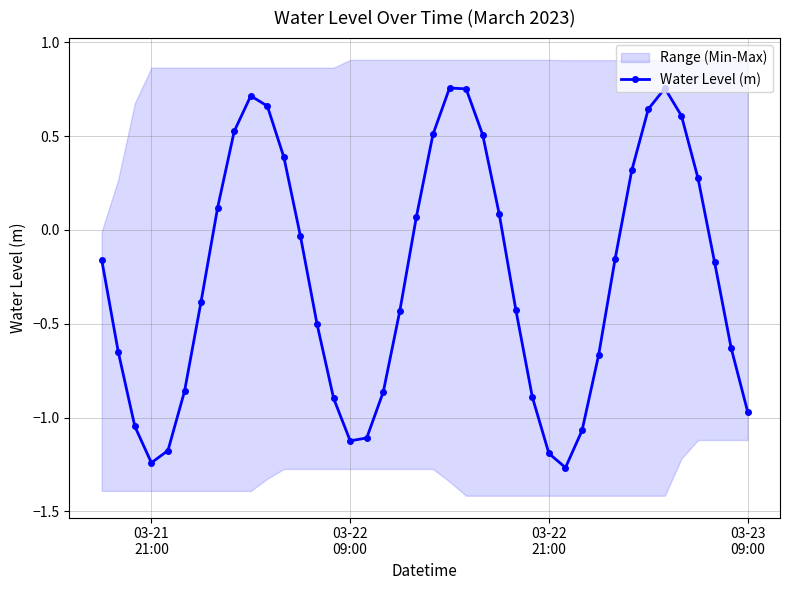

True or false: Water Level (m) has more than 2 points higher than both neighbors.

True